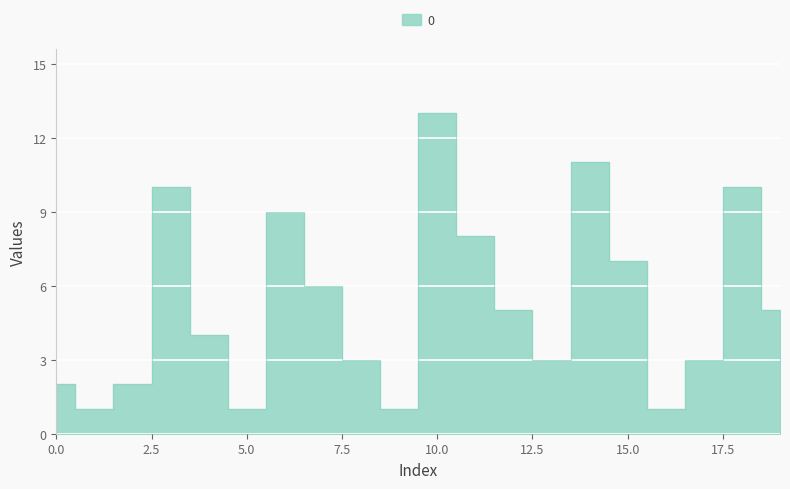

What is the change in value from 12 to 14?

+6